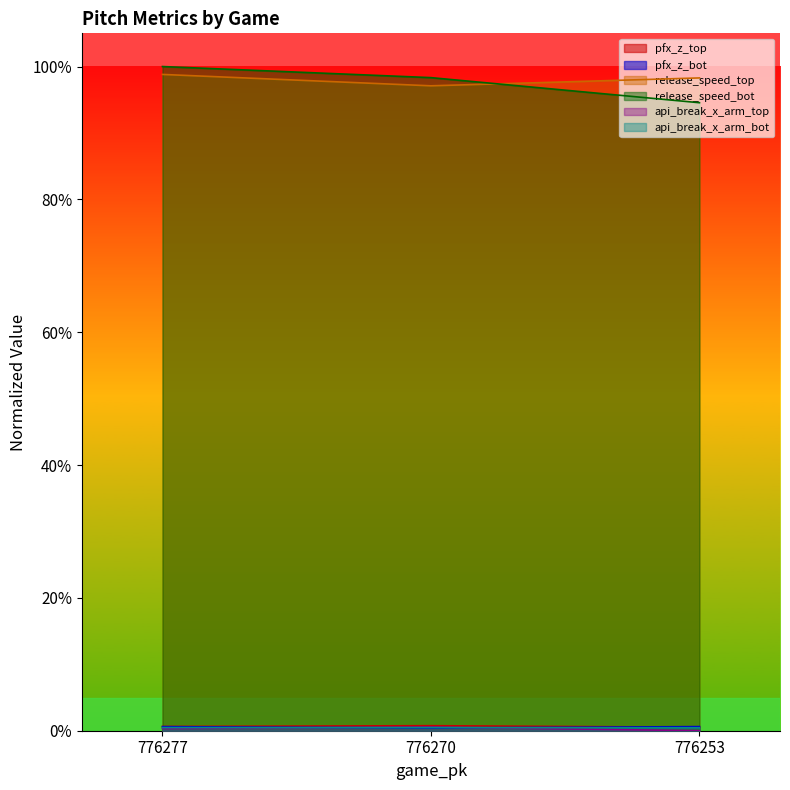

Reading left to right, extract all data points from this chart.

pfx_z_top: 776277=0.0	776270=0.0	776253=0.0
pfx_z_bot: 776277=0.0	776270=0.0	776253=0.0
release_speed_top: 776277=1.0	776270=1.0	776253=1.0
release_speed_bot: 776277=1.0	776270=1.0	776253=0.9
api_break_x_arm_top: 776277=0.0	776270=0.0	776253=0.0
api_break_x_arm_bot: 776277=0.0	776270=0.0	776253=0.0